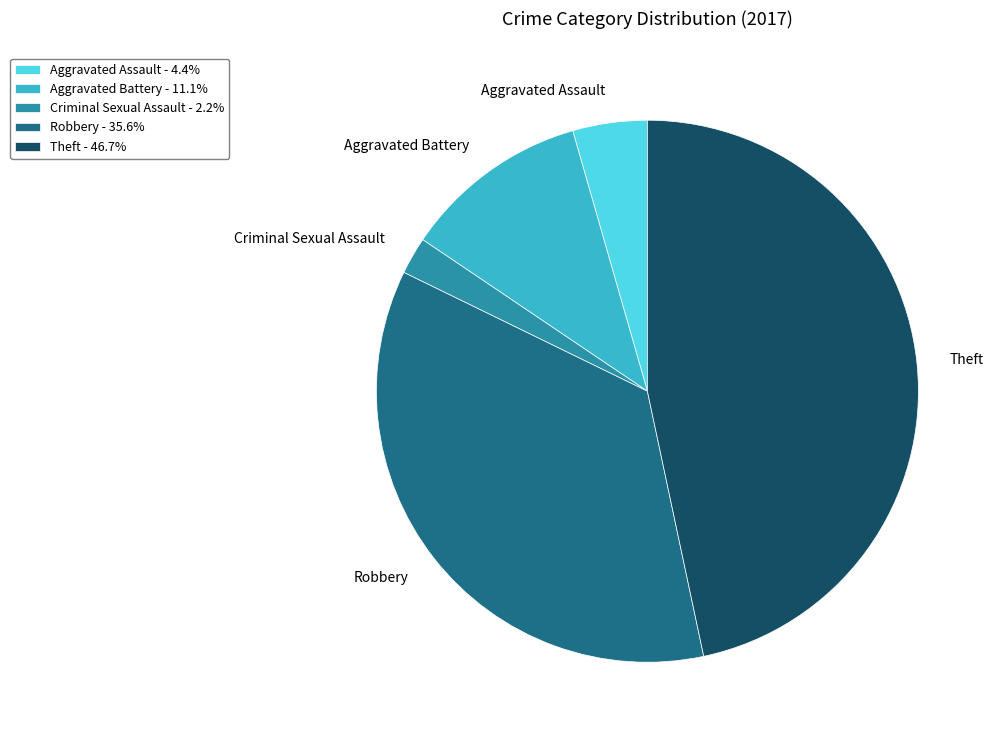

Does any single category account for the majority?

No